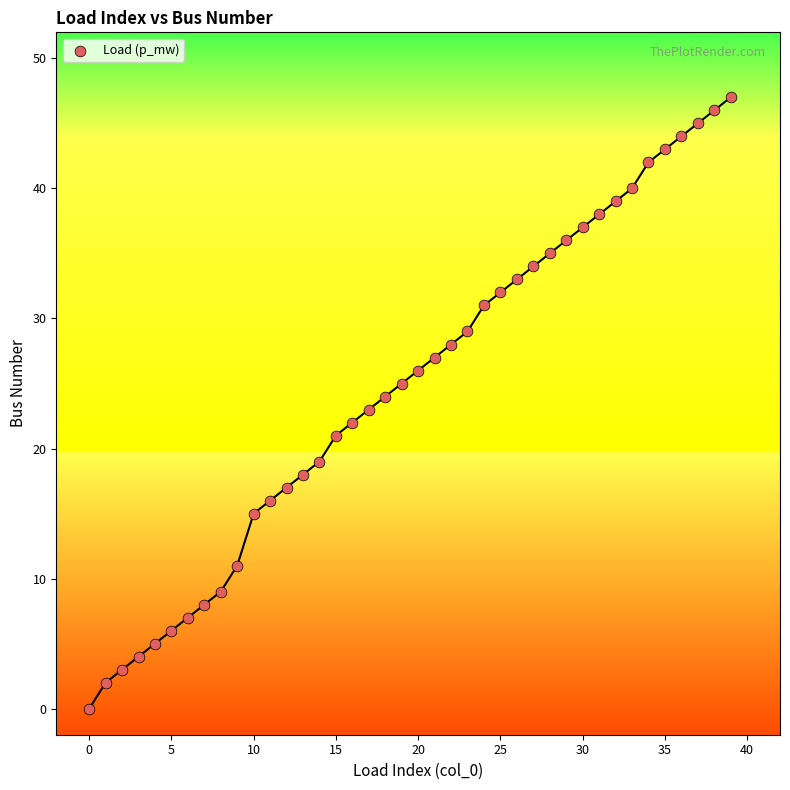

How many data points are displayed?

40